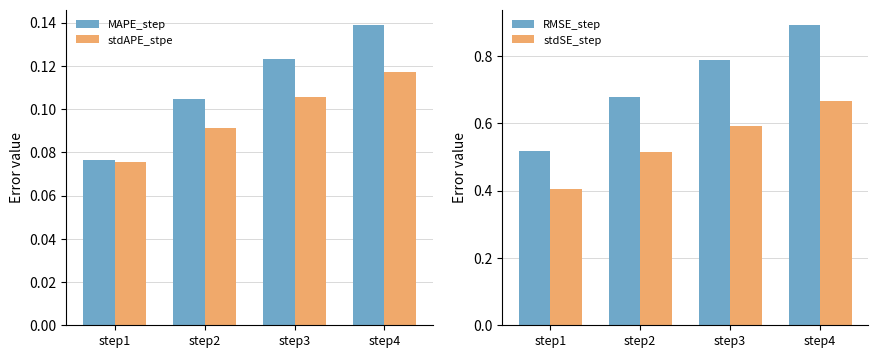

What is the difference between the highest and lowest values at step1?

0.4